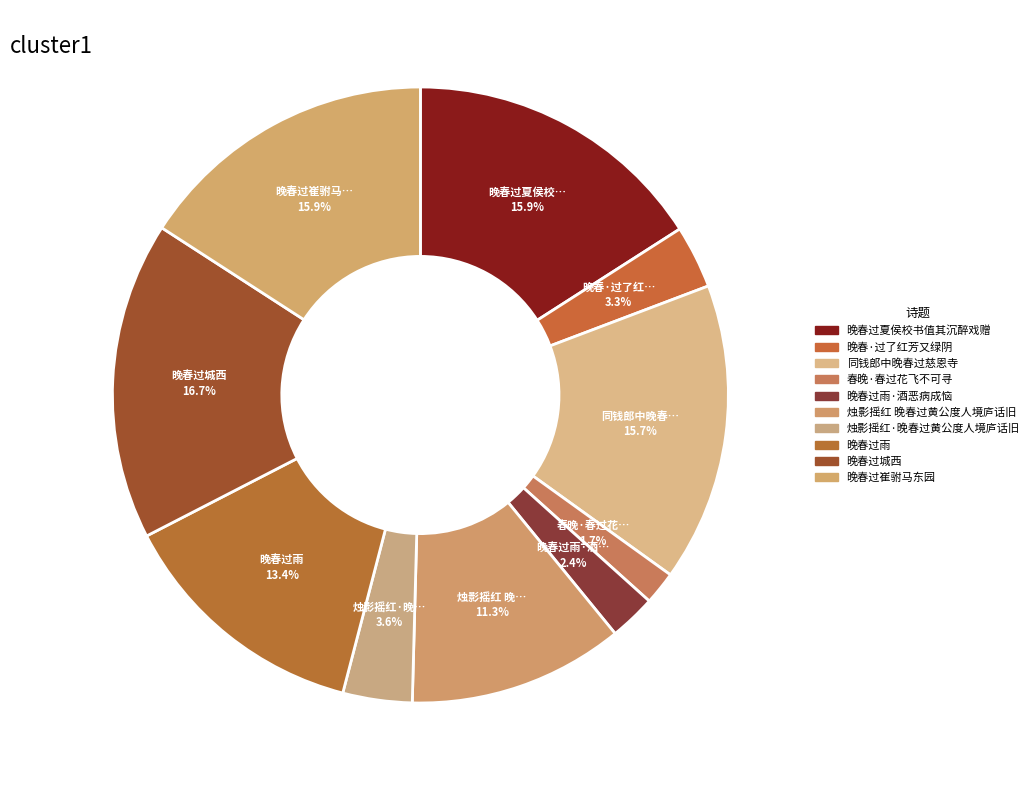

How many slices are in this pie chart?

10